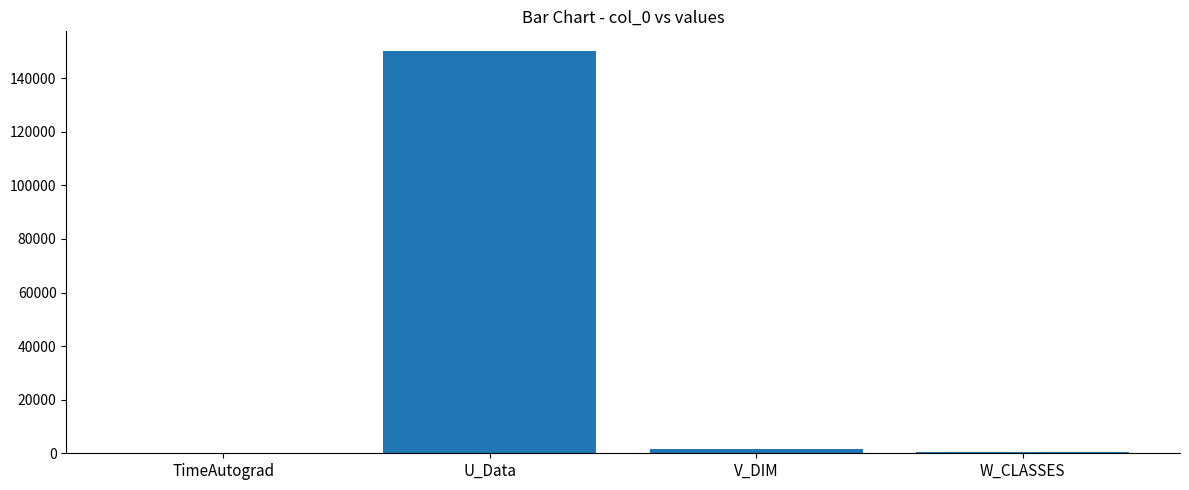

Which label corresponds to the largest value in the chart?

U_Data